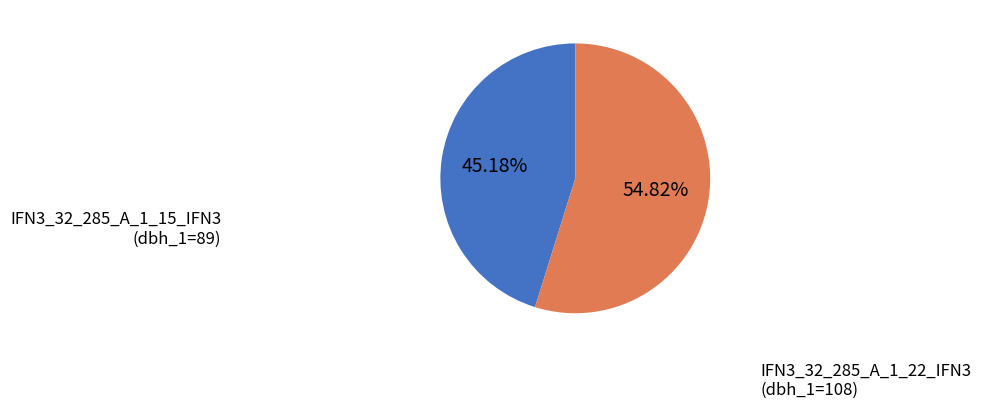

Do IFN3_32_285_A_1_22_IFN3 and IFN3_32_285_A_1_15_IFN3 together represent more than half of the pie?

Yes